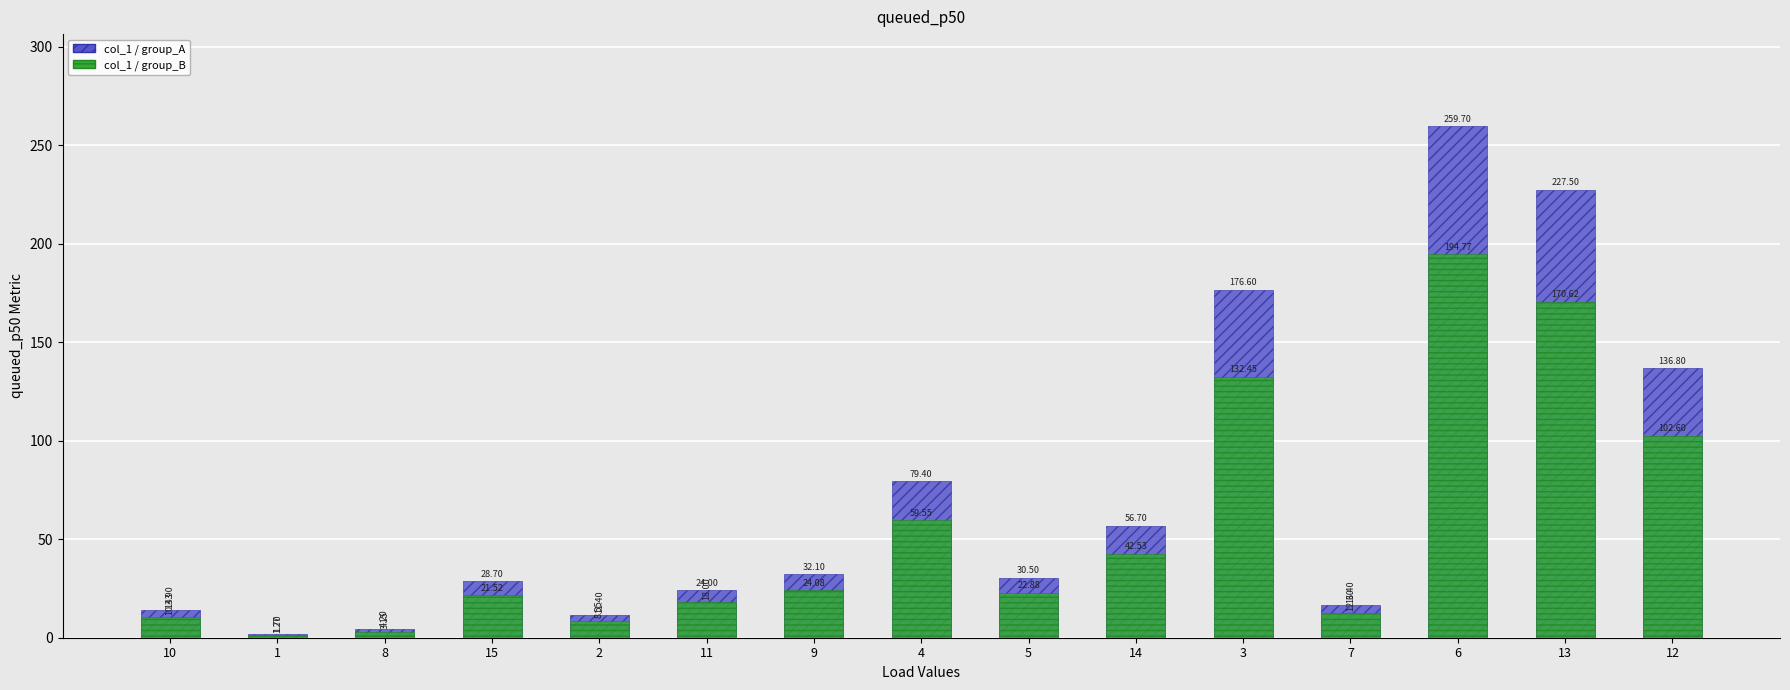

Reading right to left, extract all data points from this chart.

col_1 / group_A: 136.8	227.5	259.7	16.4	176.6	56.7	30.5	79.4	32.1	24.0	11.4	28.7	4.2	1.7	13.9
col_1 / group_B: 102.6	170.6	194.8	12.3	132.4	42.5	22.9	59.6	24.1	18.0	8.6	21.5	3.2	1.3	10.4